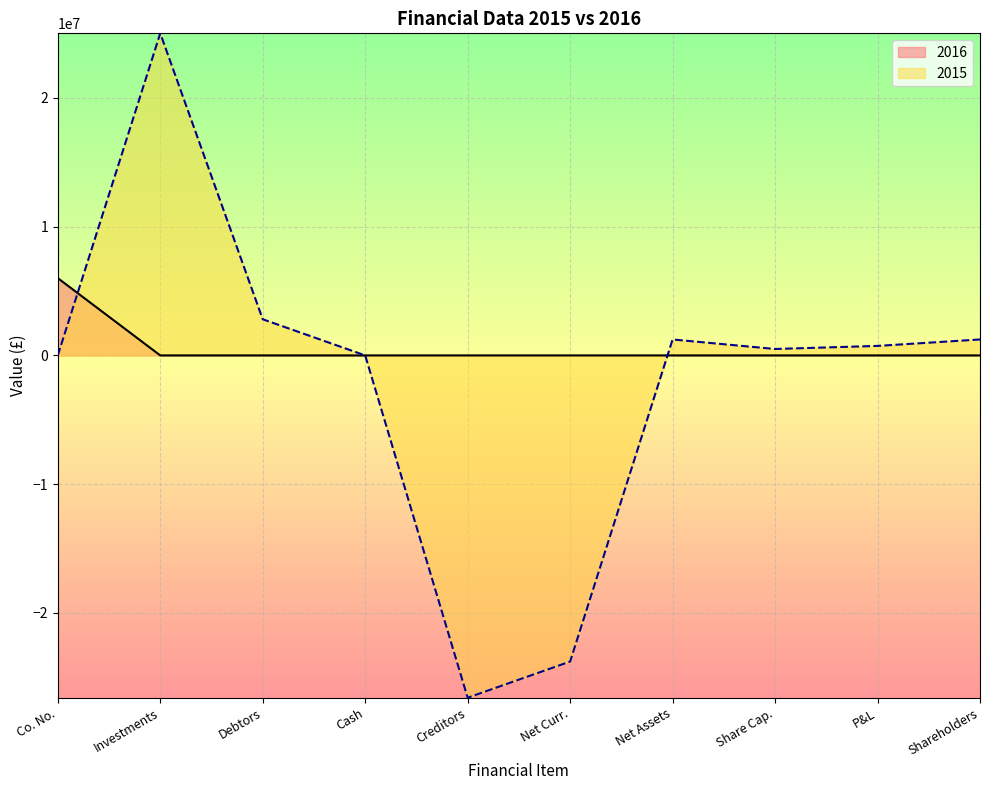

In 2015, how many points are higher than both neighbors (excluding endpoints)?

2